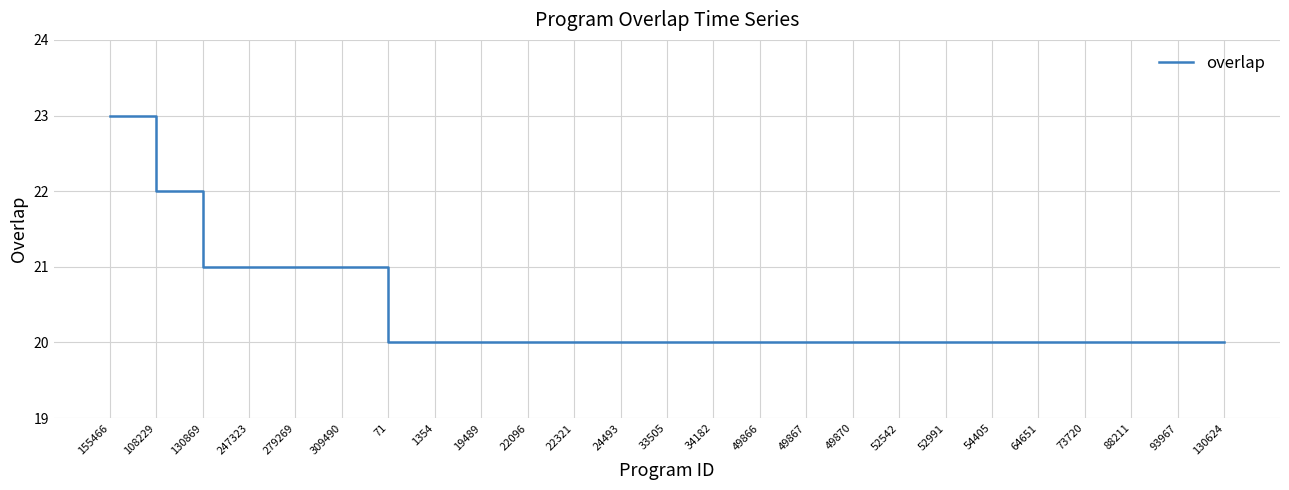

What position from the right is 93967?

2